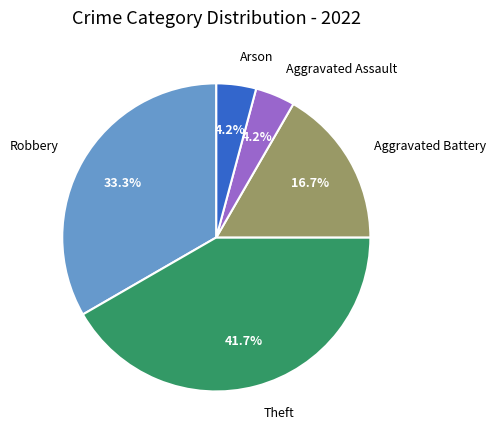

Is there any slice that represents more than half of the pie?

No